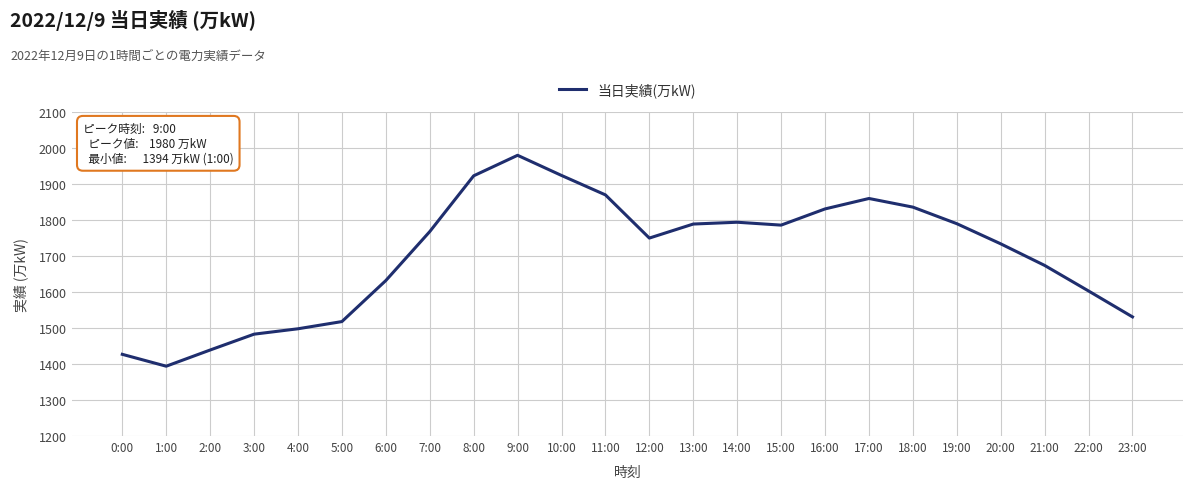

Approximately how many times larger is the value at 0:00 compared to 22:00?

0.9